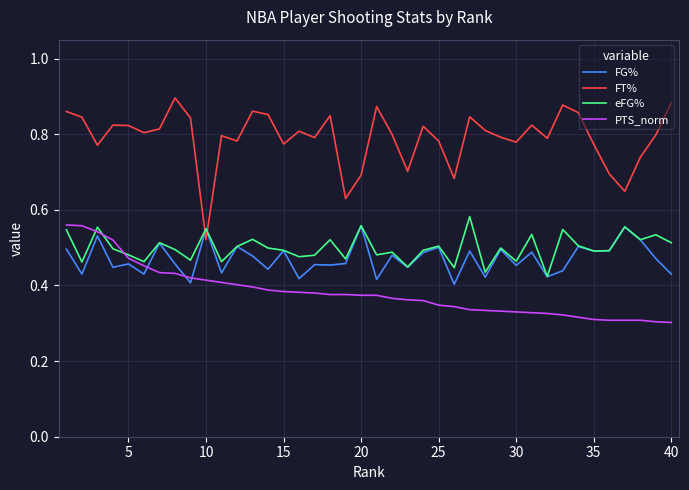

True or false: FG% and PTS_norm cross at least once.

True